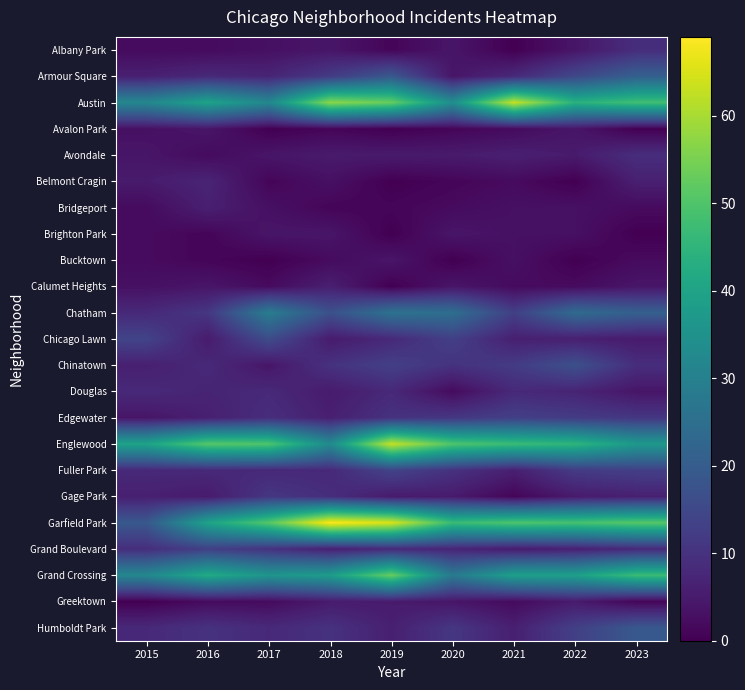

At which category does the chart reach its minimum across all series?

2021